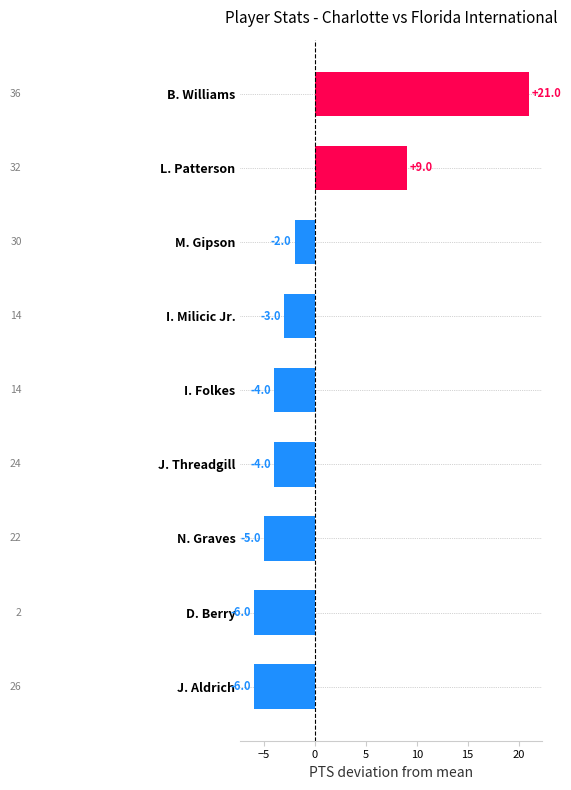

Which label corresponds to the largest value in the chart?

B. Williams